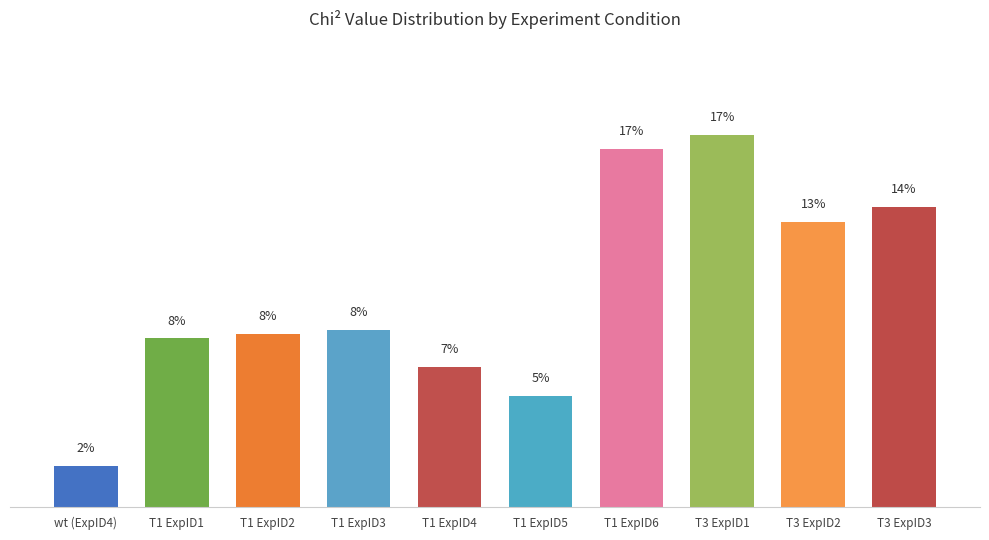

Reading left to right, list all the values displayed in this chart.

wt (ExpID4)=1.9	T1 ExpID1=7.9	T1 ExpID2=8.1	T1 ExpID3=8.3	T1 ExpID4=6.6	T1 ExpID5=5.2	T1 ExpID6=16.8	T3 ExpID1=17.5	T3 ExpID2=13.4	T3 ExpID3=14.1